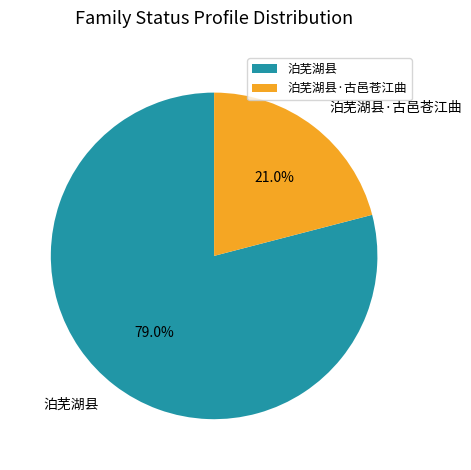

To the nearest percent, what percentage of the pie is 泊芜湖县·古邑苍江曲?

21%